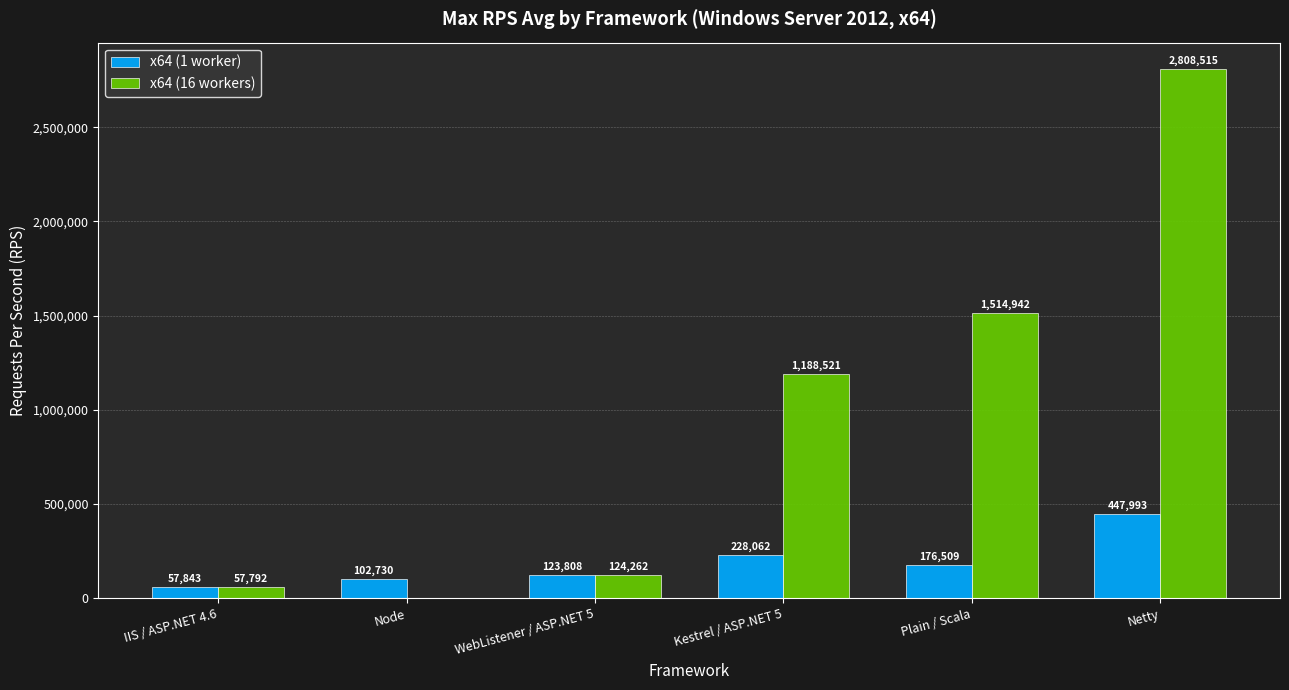

Which series changed the most between WebListener / ASP.NET 5 and Netty?

x64 (16 workers)